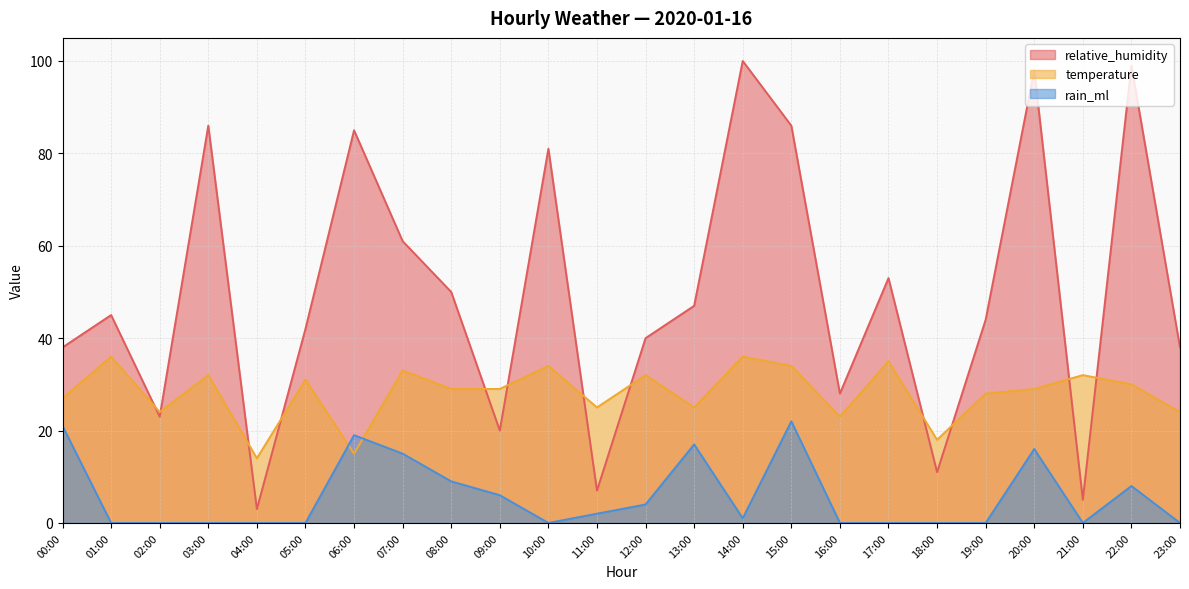

What is the value of the rain_ml point at the 9th from the left?

9